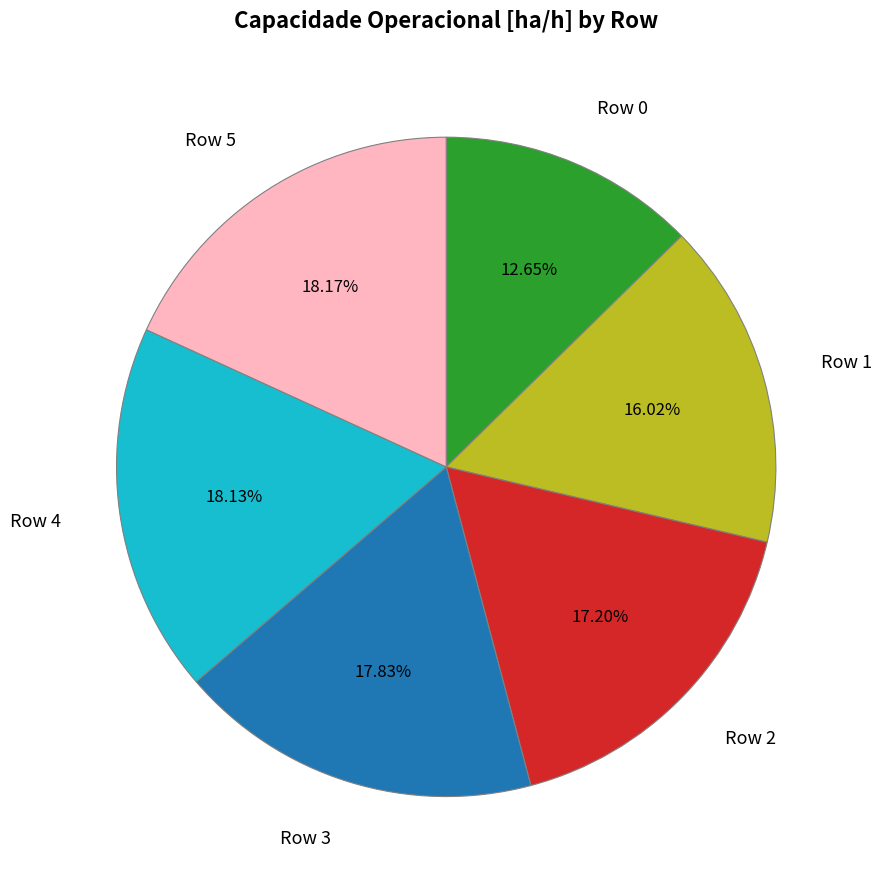

What is the ratio of the value at Row 1 to the value at Row 2?

0.9